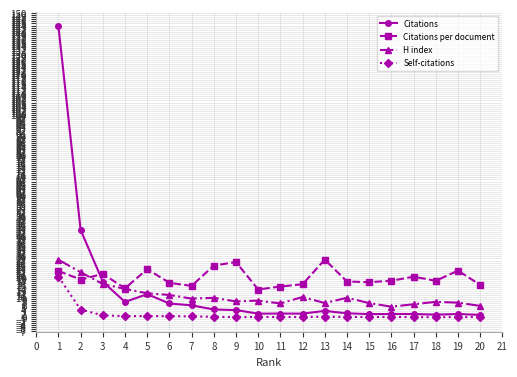

What is the difference between the maximum and minimum values in the Citations series?

142.5